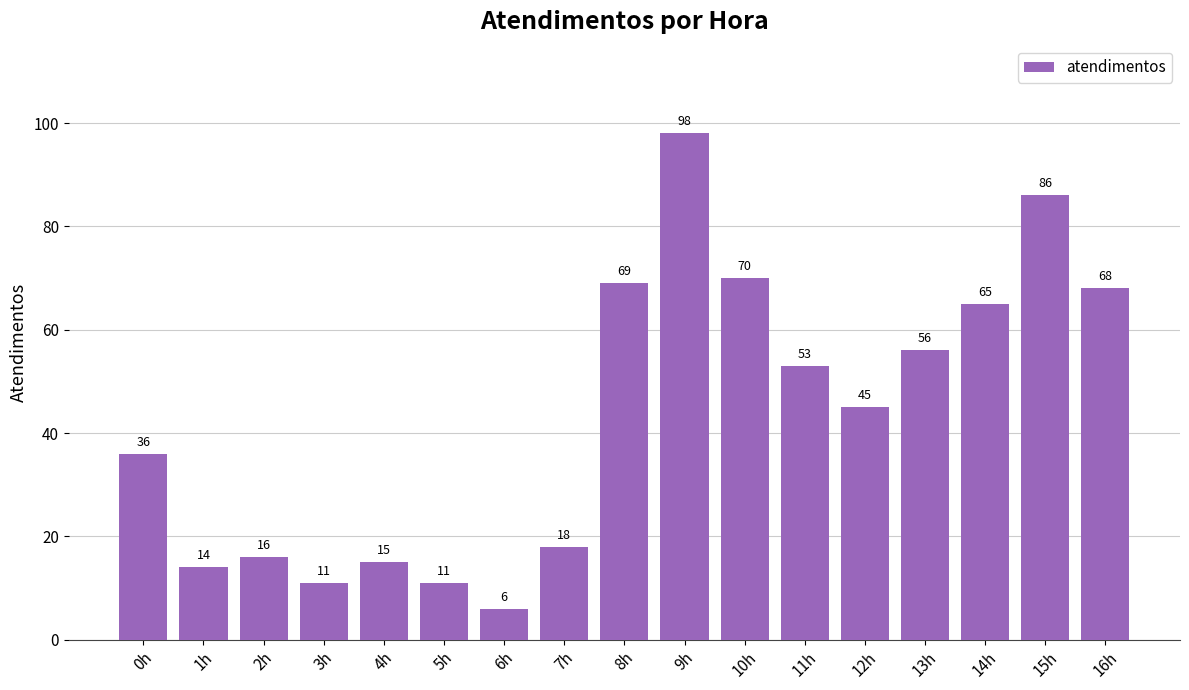

At which category does the chart reach its minimum across all series?

6h